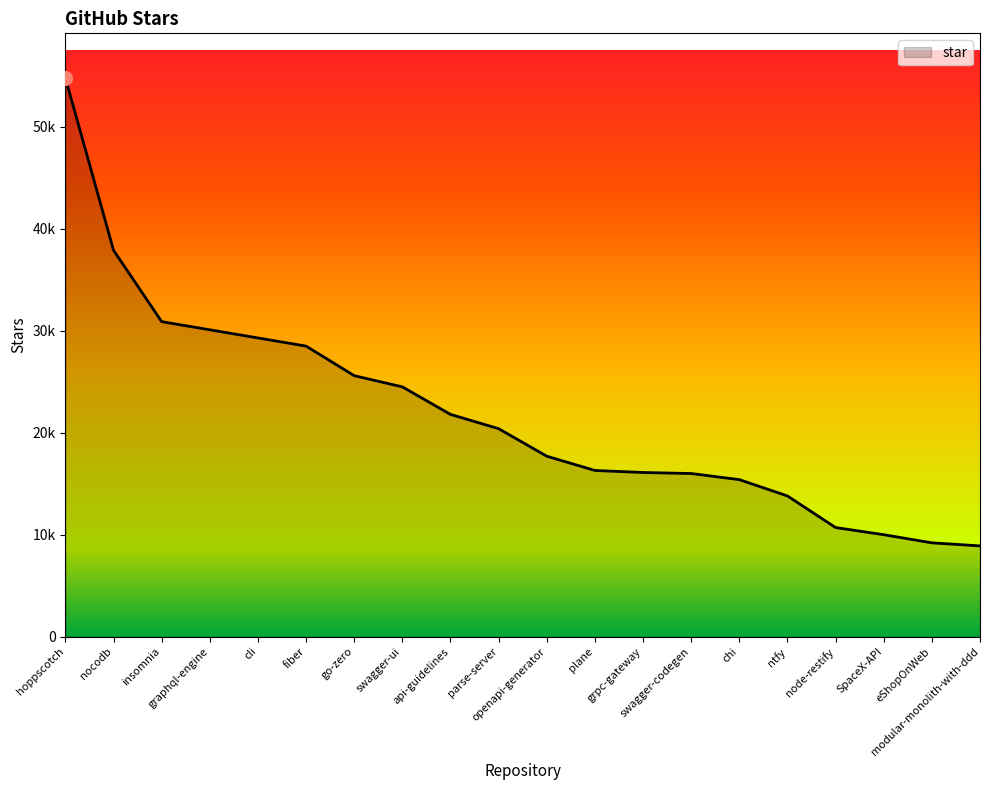

Rank the categories by value from highest to lowest.

hoppscotch, nocodb, insomnia, graphql-engine, cli, fiber, go-zero, swagger-ui, api-guidelines, parse-server, openapi-generator, plane, grpc-gateway, swagger-codegen, chi, ntfy, node-restify, SpaceX-API, eShopOnWeb, modular-monolith-with-ddd